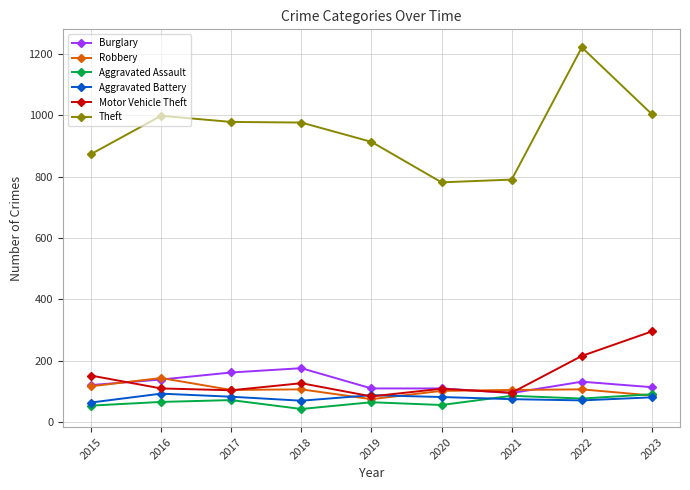

The value of Aggravated Assault at 2021 is 42. True or false?

False